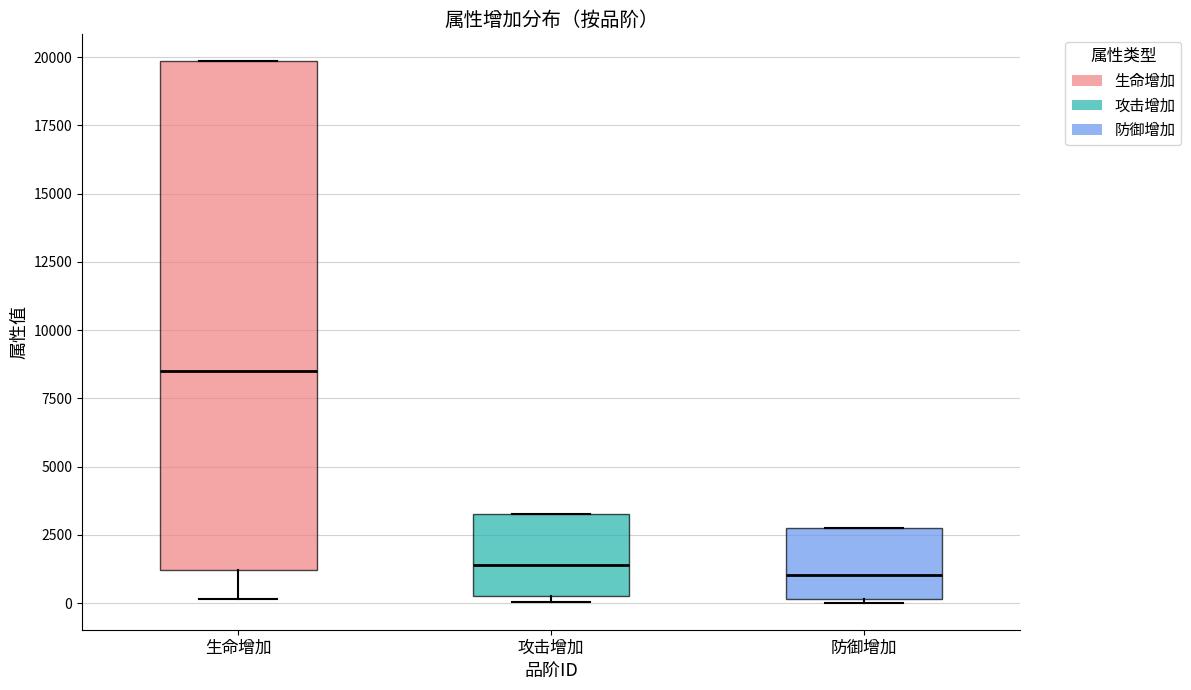

Which box's median line is the highest?

生命增加